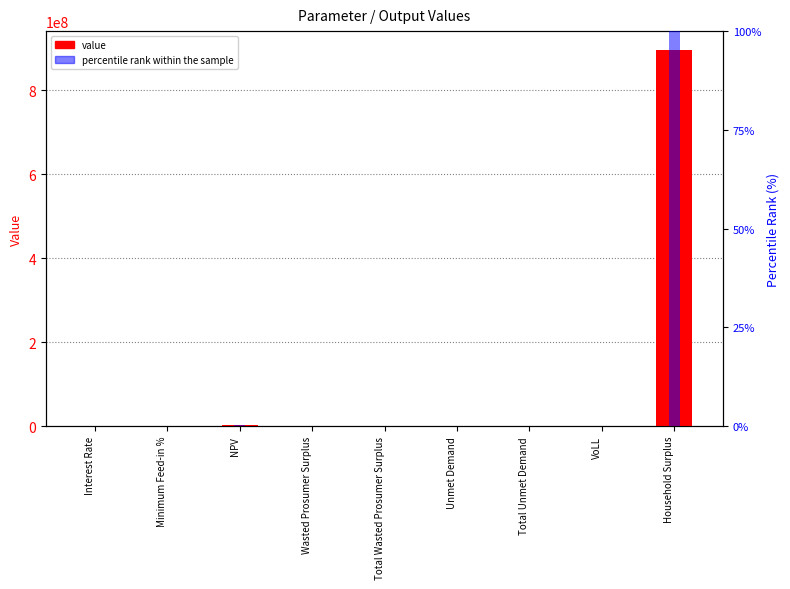

Reading left to right, list all the values displayed in this chart.

value: Interest Rate=0.1	Minimum Feed-in %=0.4	NPV=2724223.1	Wasted Prosumer Surplus=173398.7	Total Wasted Prosumer Surplus=173398.7	Unmet Demand=148585.5	Total Unmet Demand=148585.5	VoLL=0.7	Household Surplus=896616805.0
percentile rank within the sample: Interest Rate=0.0	Minimum Feed-in %=0.0	NPV=0.3	Wasted Prosumer Surplus=0.0	Total Wasted Prosumer Surplus=0.0	Unmet Demand=0.0	Total Unmet Demand=0.0	VoLL=0.0	Household Surplus=100.0